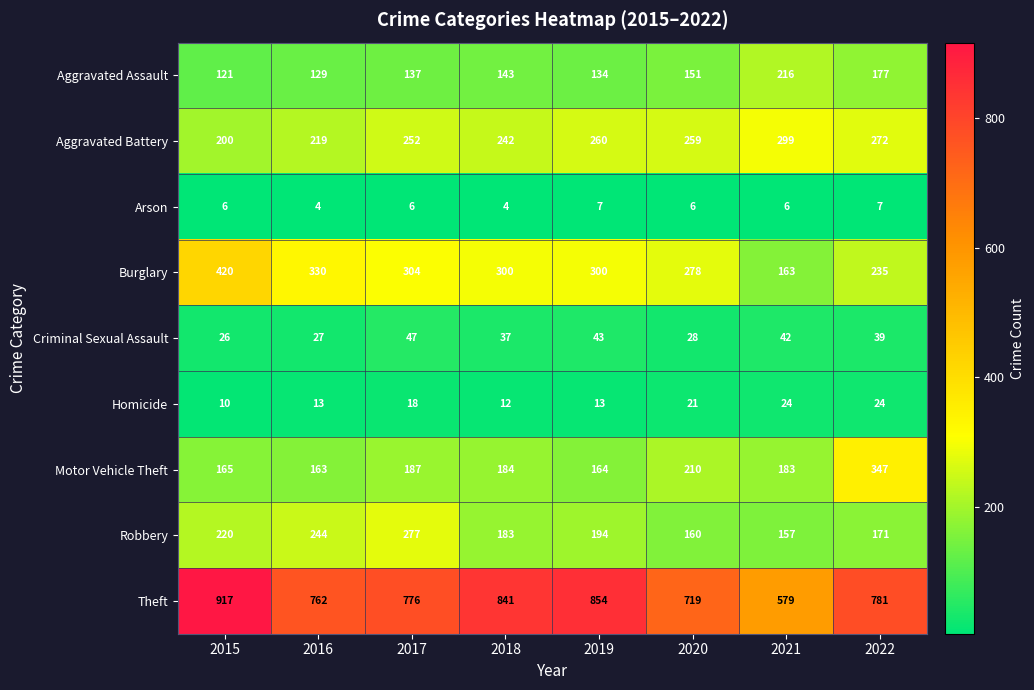

Which category has the highest value across all series?

2015